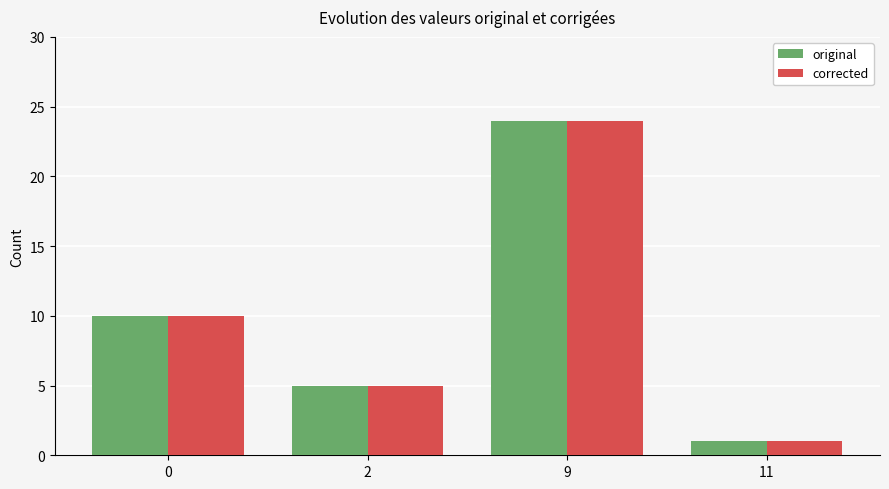

Is it true that corrected equals 3 at 0?

False